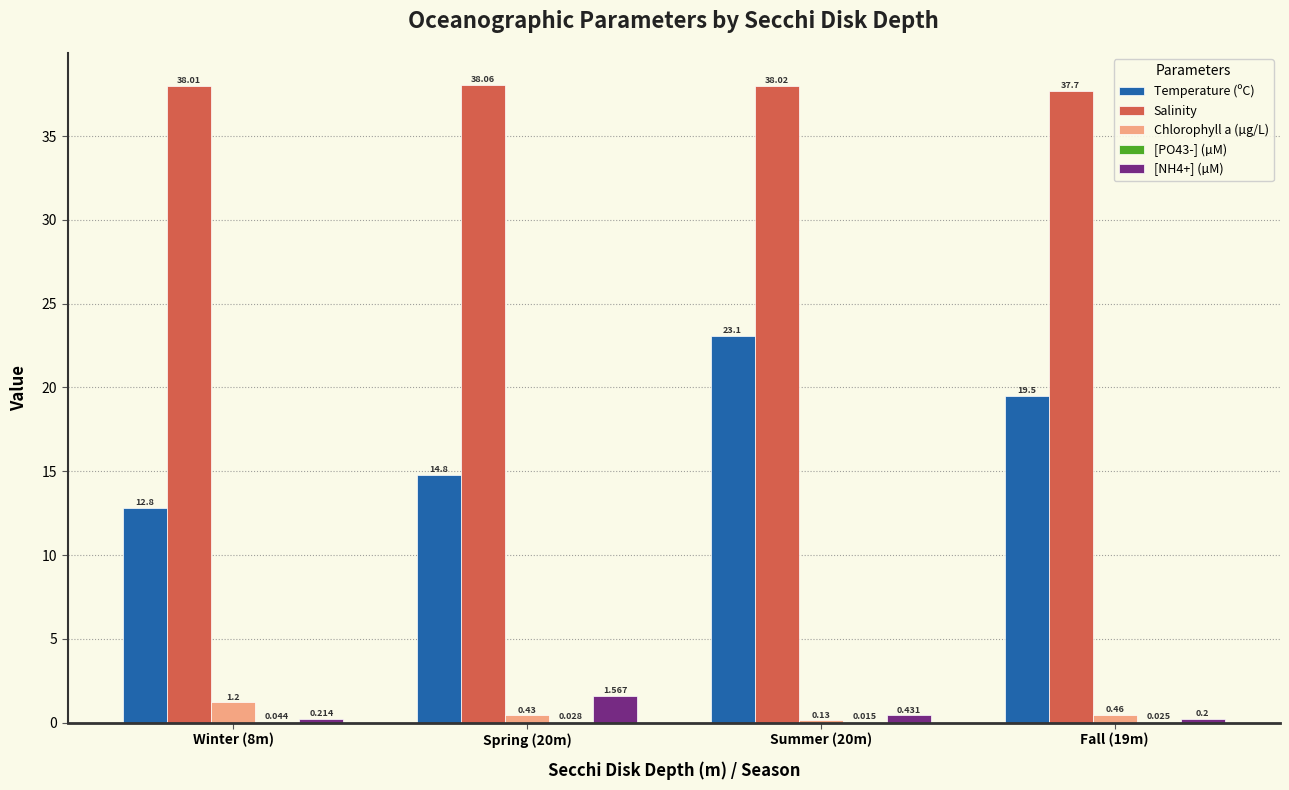

Which series has the largest total across all categories?

Salinity